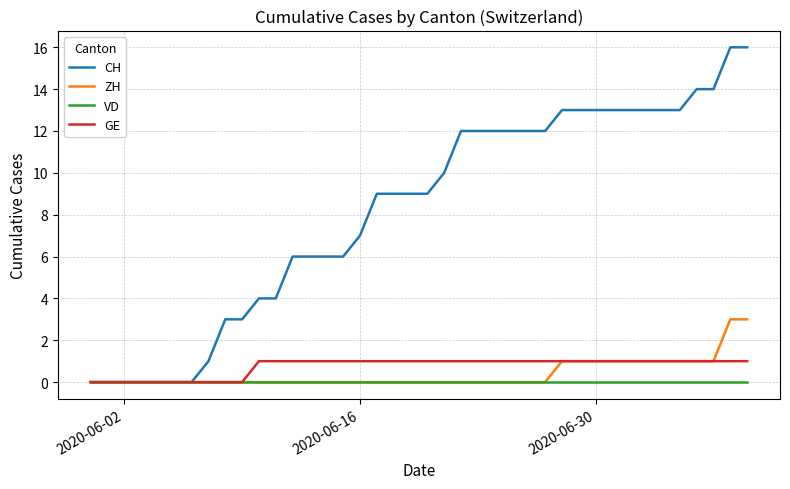

Reading left to right, what are all the values shown in this chart?

CH: 0	0	0	0	0	0	0	1	3	3	4	4	6	6	6	6	7	9	9	9	9	10	12	12	12	12	12	12	13	13	13	13	13	13	13	13	14	14	16	16
ZH: 0	0	0	0	0	0	0	0	0	0	0	0	0	0	0	0	0	0	0	0	0	0	0	0	0	0	0	0	1	1	1	1	1	1	1	1	1	1	3	3
VD: 0	0	0	0	0	0	0	0	0	0	0	0	0	0	0	0	0	0	0	0	0	0	0	0	0	0	0	0	0	0	0	0	0	0	0	0	0	0	0	0
GE: 0	0	0	0	0	0	0	0	0	0	1	1	1	1	1	1	1	1	1	1	1	1	1	1	1	1	1	1	1	1	1	1	1	1	1	1	1	1	1	1